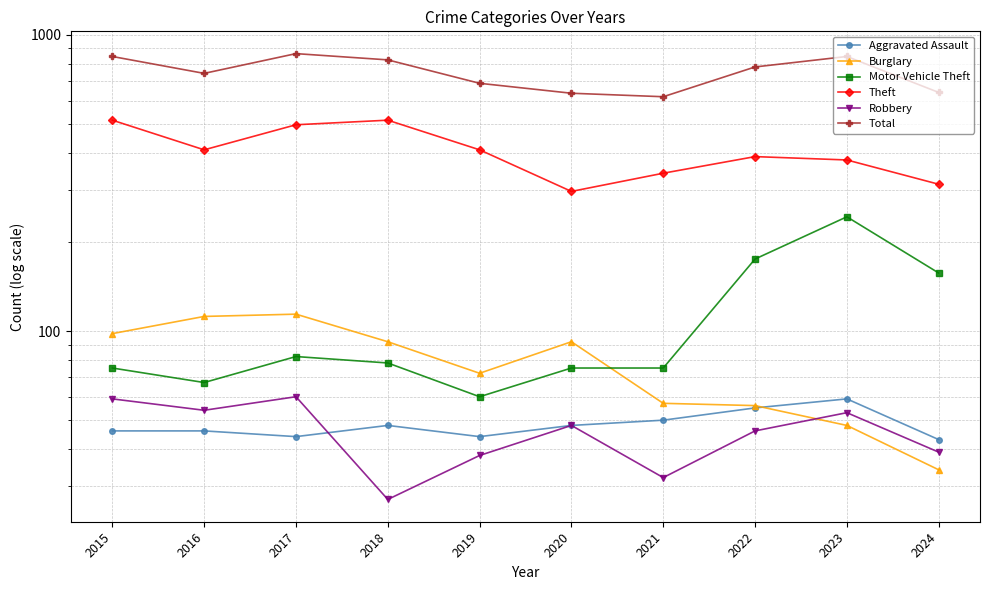

What is the sum of the Robbery values at 2023 and 2022?

99